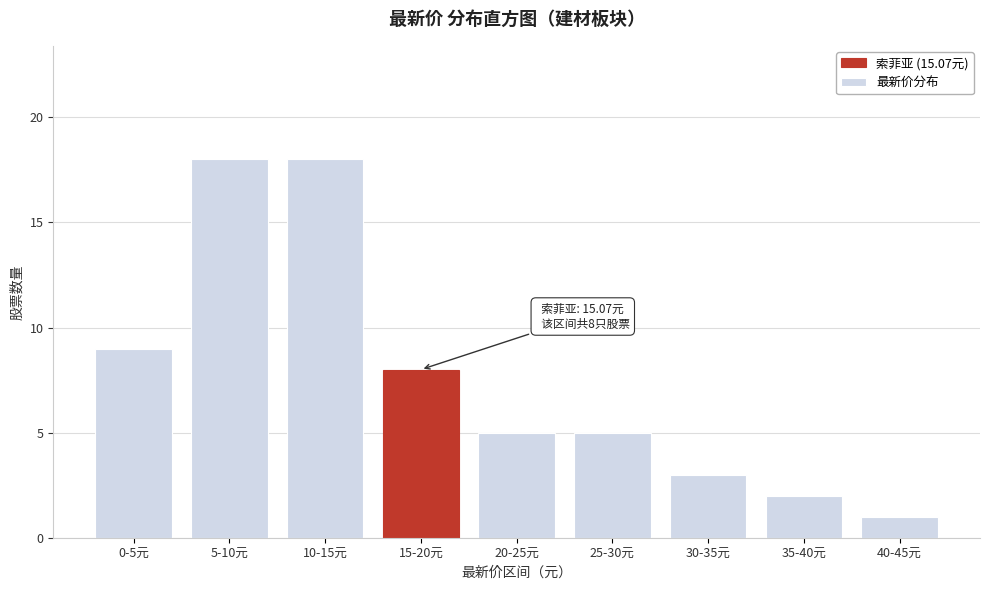

Reading left to right, what are all the values shown in this chart?

9	18	18	8	5	5	3	2	1